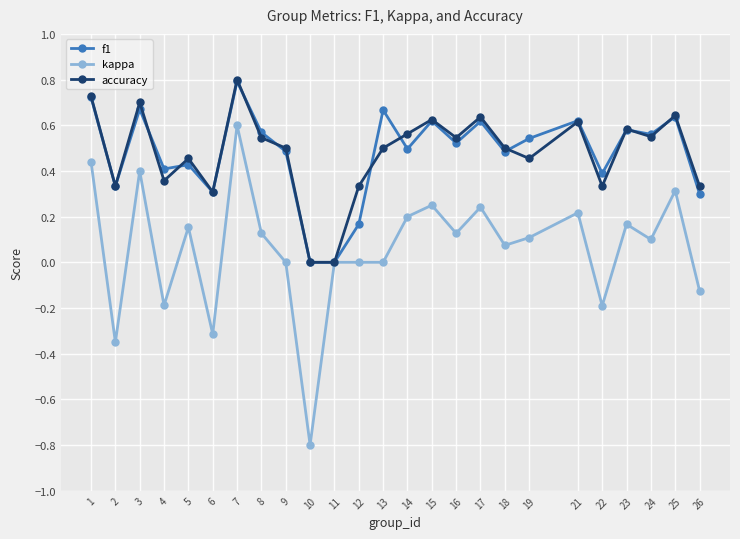

What is the value of the kappa point at the 21st from the left?

-0.2